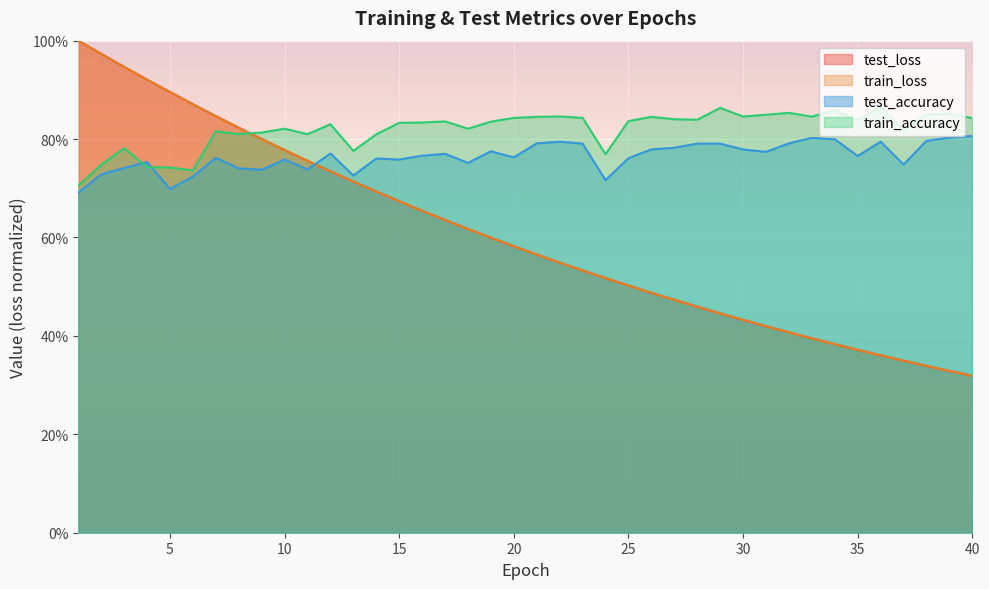

Rank the series by their maximum value, from lowest to highest.

test_accuracy, train_accuracy, train_loss, test_loss